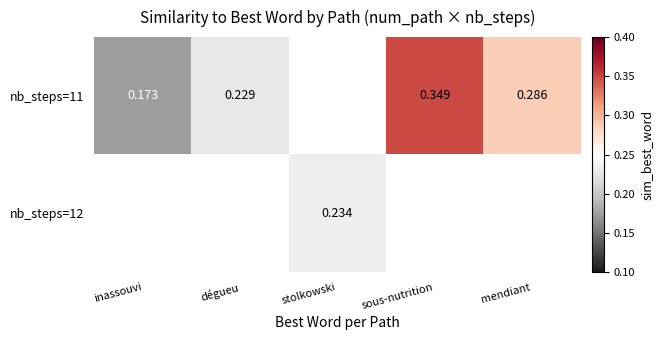

Which series has the largest range (max minus min)?

nb_steps=11